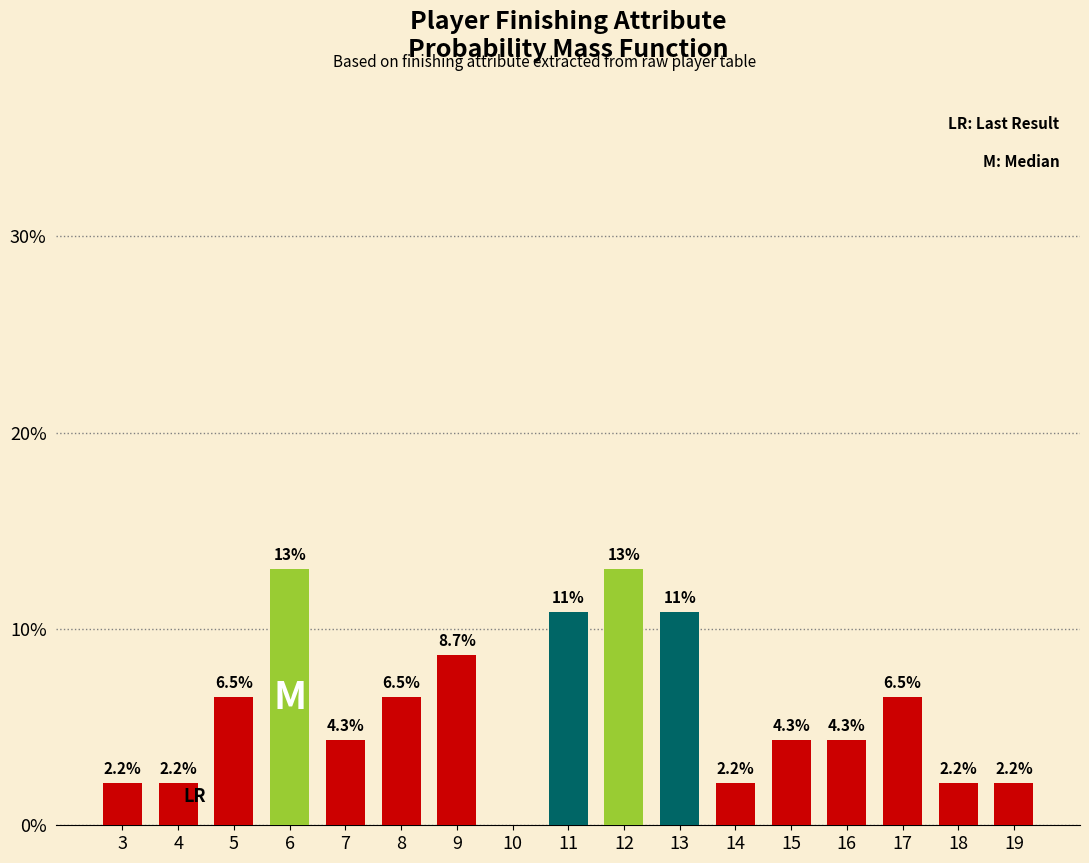

Are the bars horizontal?

No